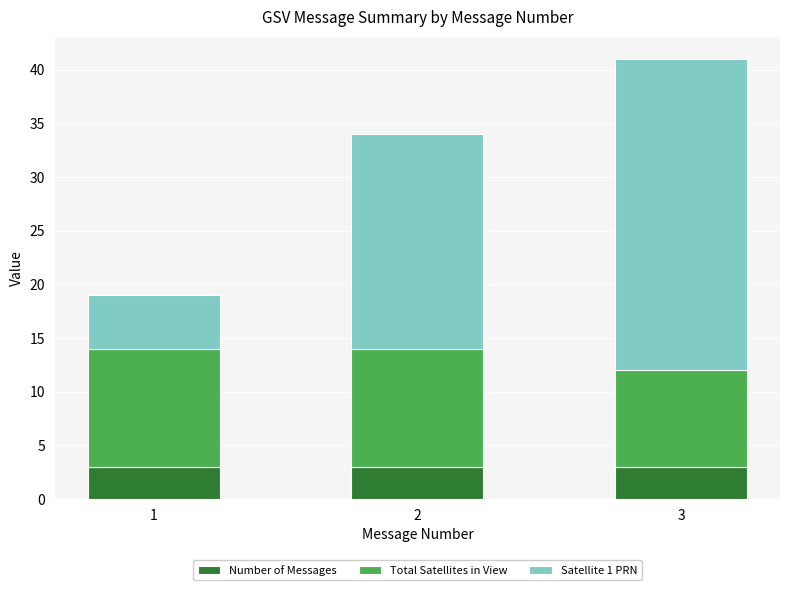

What is the total value across all series at 2?

34